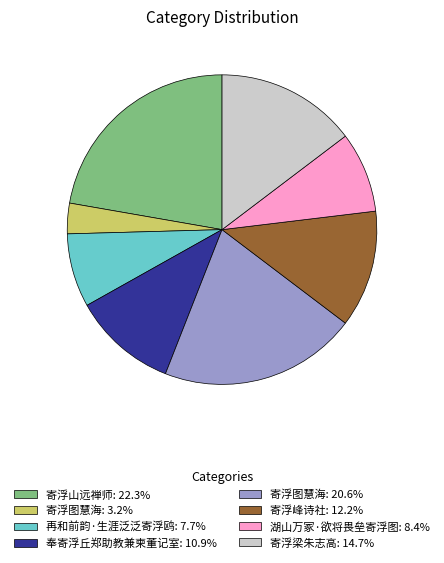

Is the sum of 寄浮峰诗社: 12.2% and 寄浮图慧海: 3.2% greater than half?

No